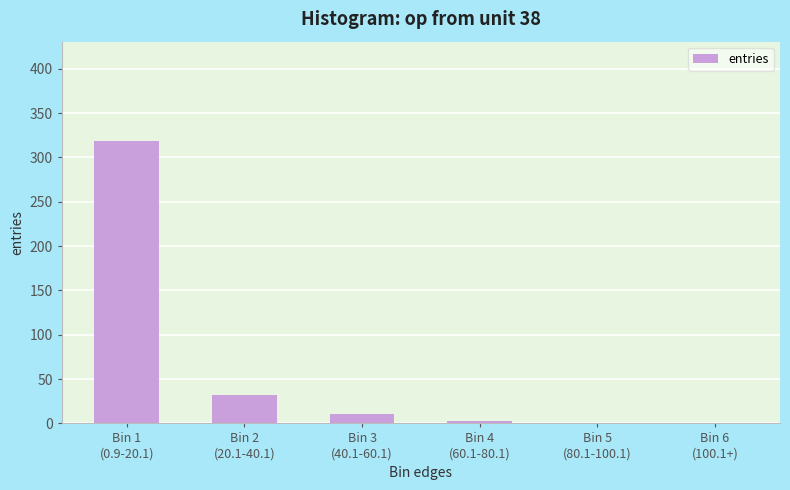

What is the sum of all values?

366